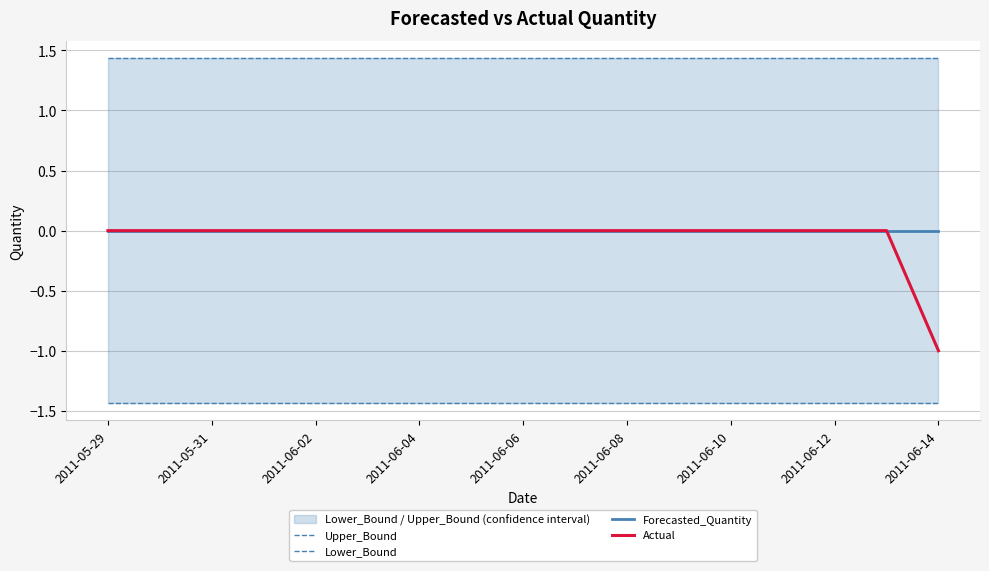

Which category has the highest value in the Upper_Bound series?

2011-05-29